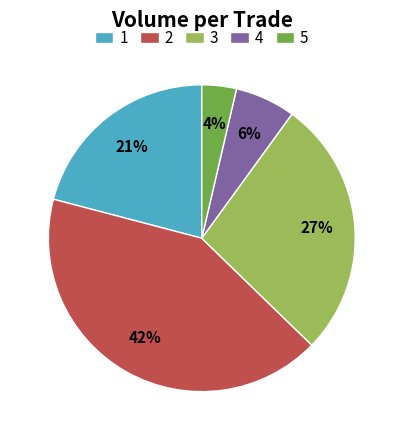

Rank the categories by value from highest to lowest.

2, 3, 1, 4, 5